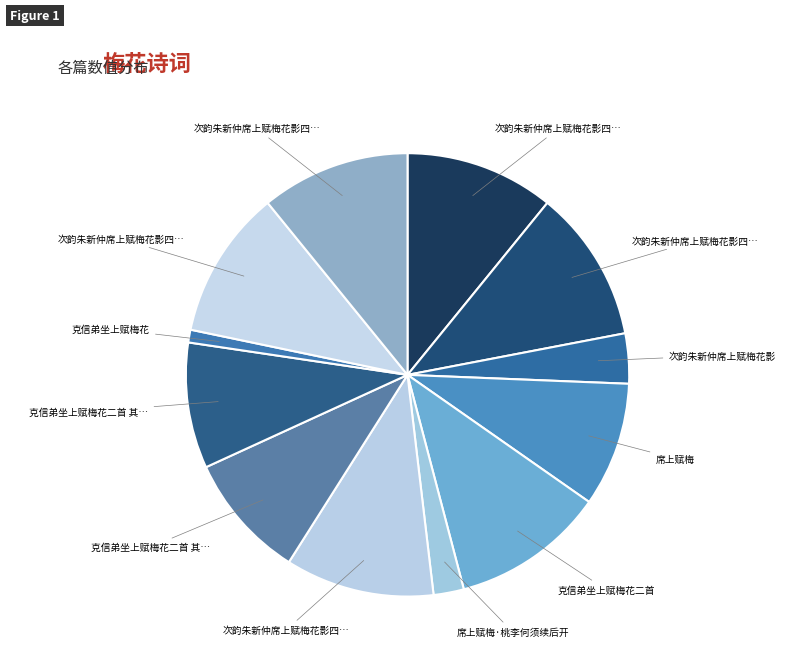

Count the number of slices in the pie.

12